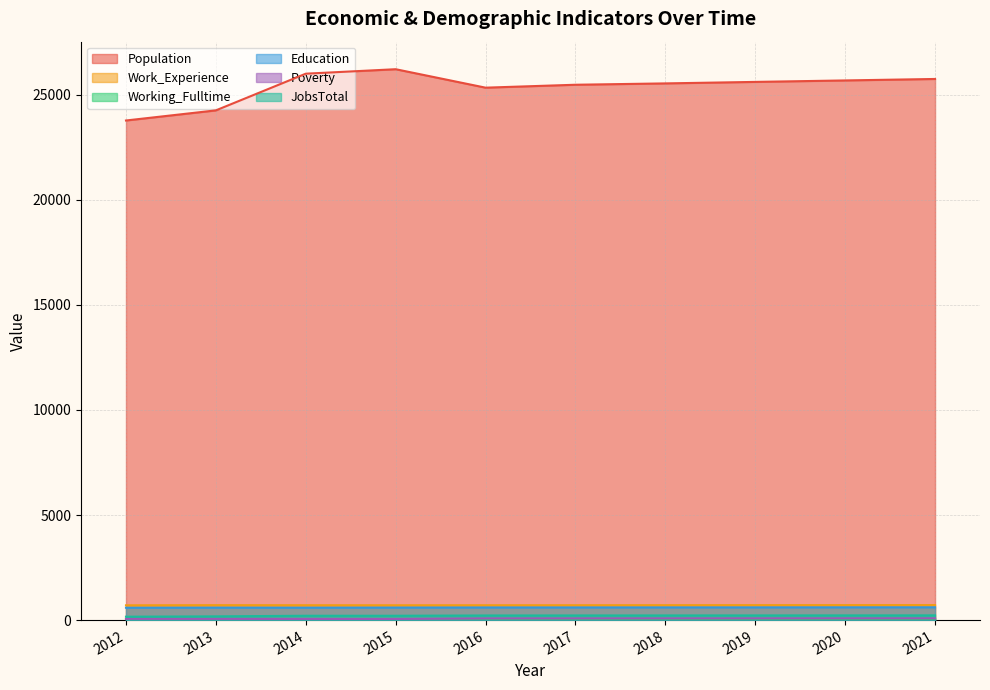

True or false: JobsTotal has more than 1 points higher than both neighbors.

False